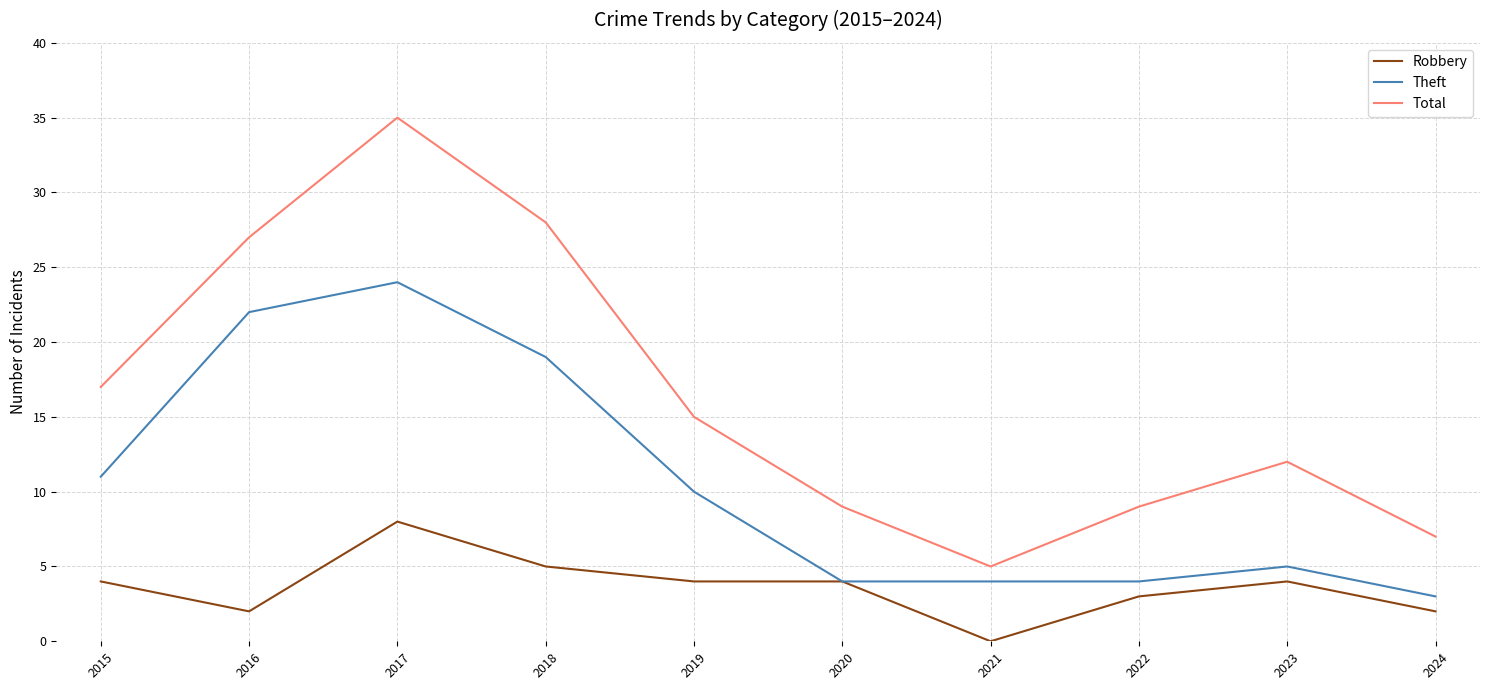

Which label corresponds to the smallest value in the chart?

2021